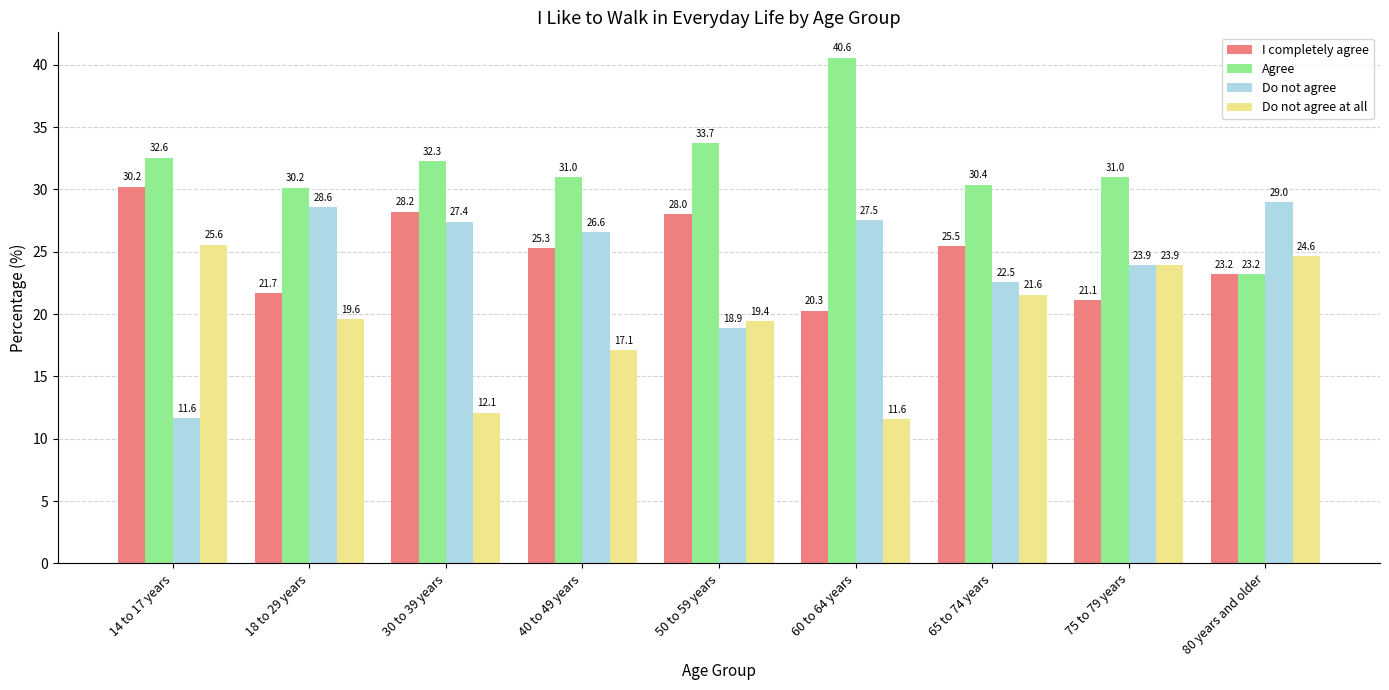

What position from the left is 80 years and older?

9